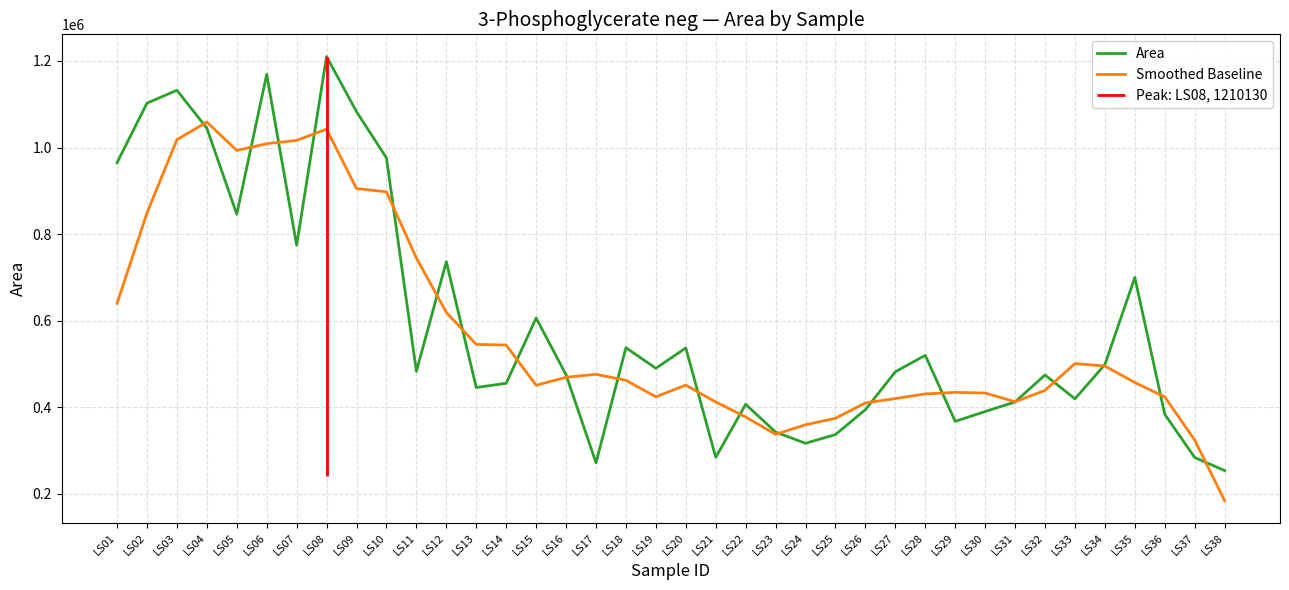

How many data points in Smoothed Baseline are less than 462483?

19